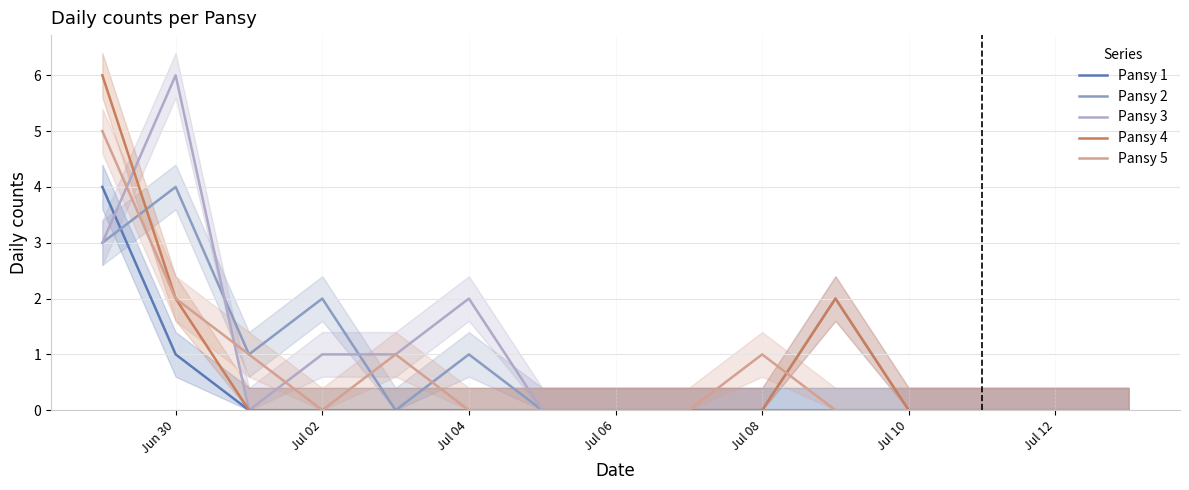

At how many categories does at least one series exceed 3?

2